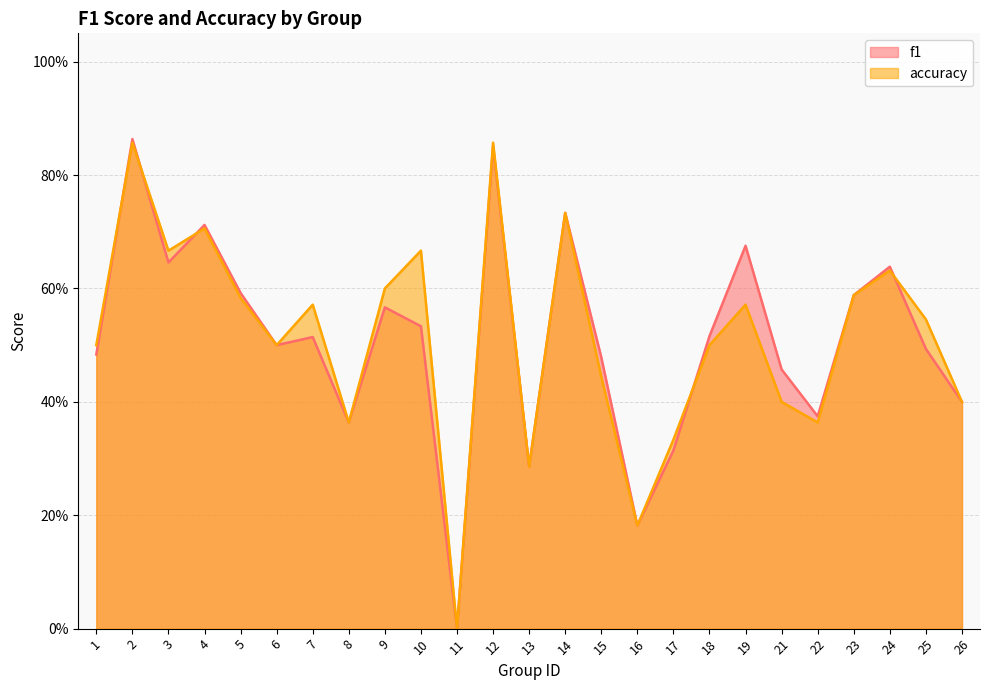

At how many categories does at least one series exceed 0?

24